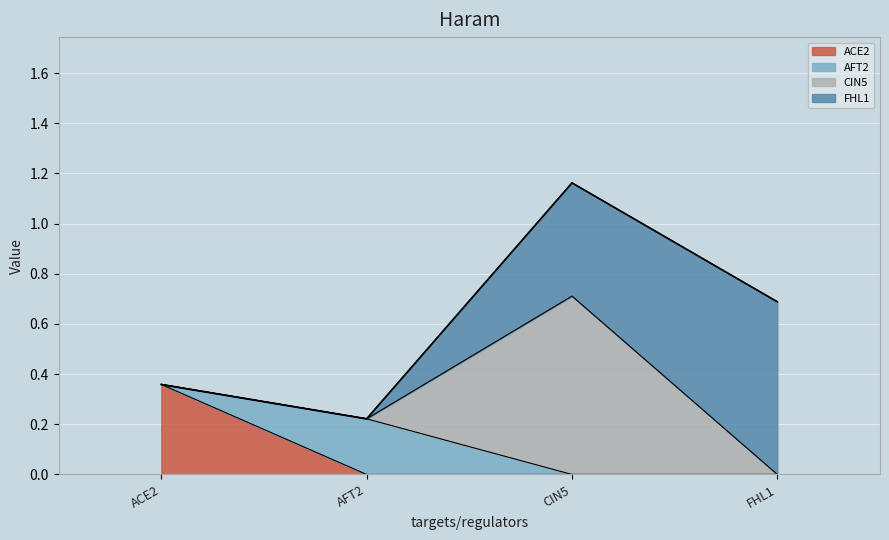

What is the greatest value displayed?

0.7